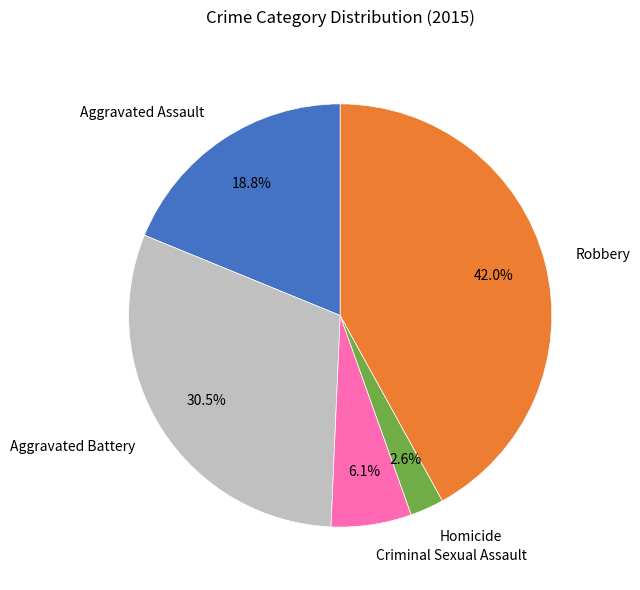

Rank the categories by value from lowest to highest.

Homicide, Criminal Sexual Assault, Aggravated Assault, Aggravated Battery, Robbery